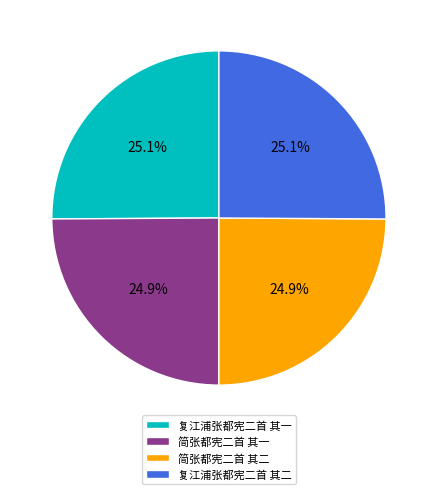

How many slices are in this pie chart?

4